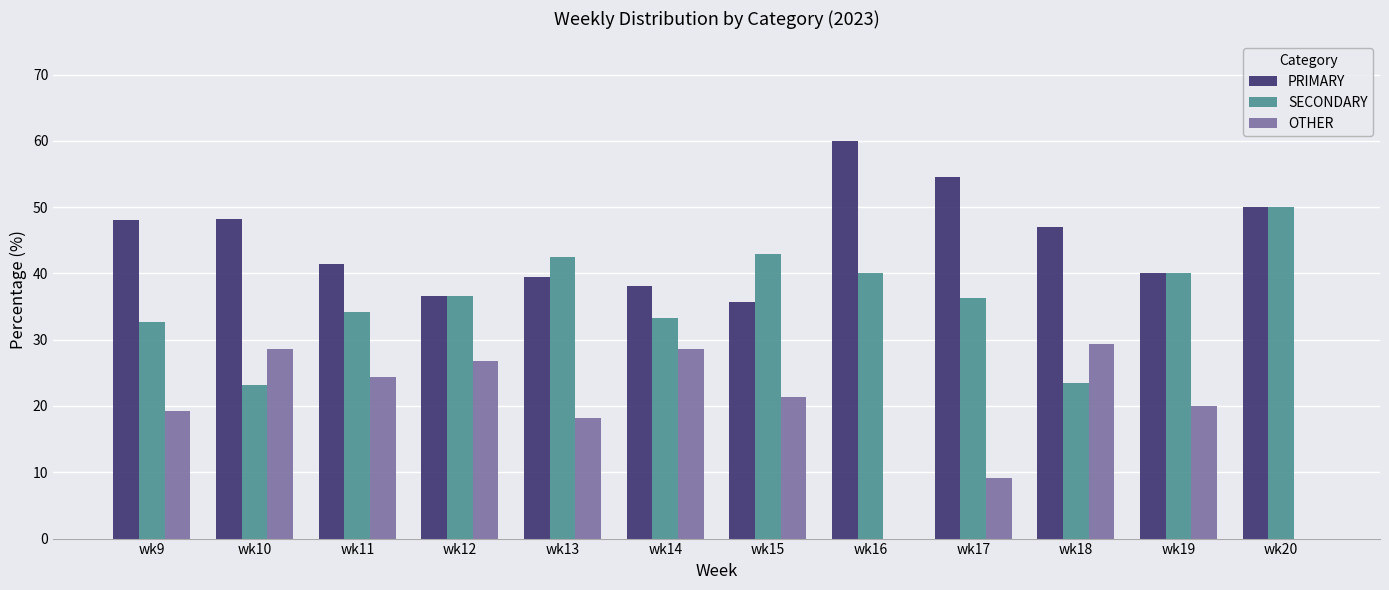

Are the bars horizontal?

No